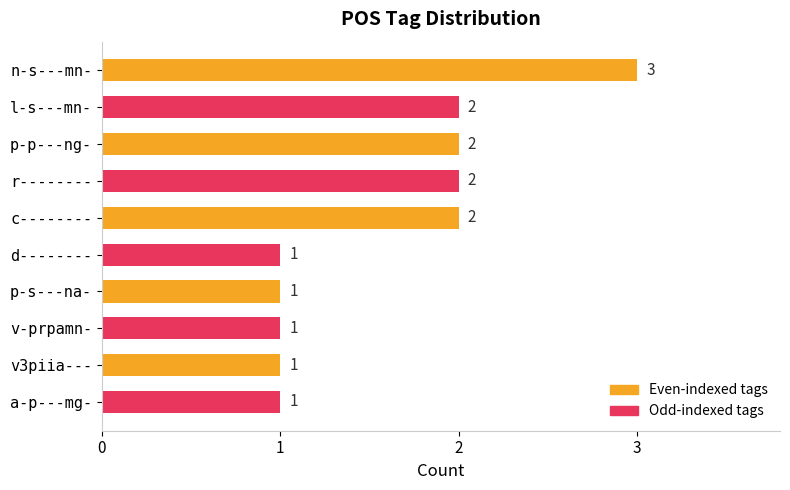

What is the ratio of the value at n-s---mn- to the value at d--------?

3.0